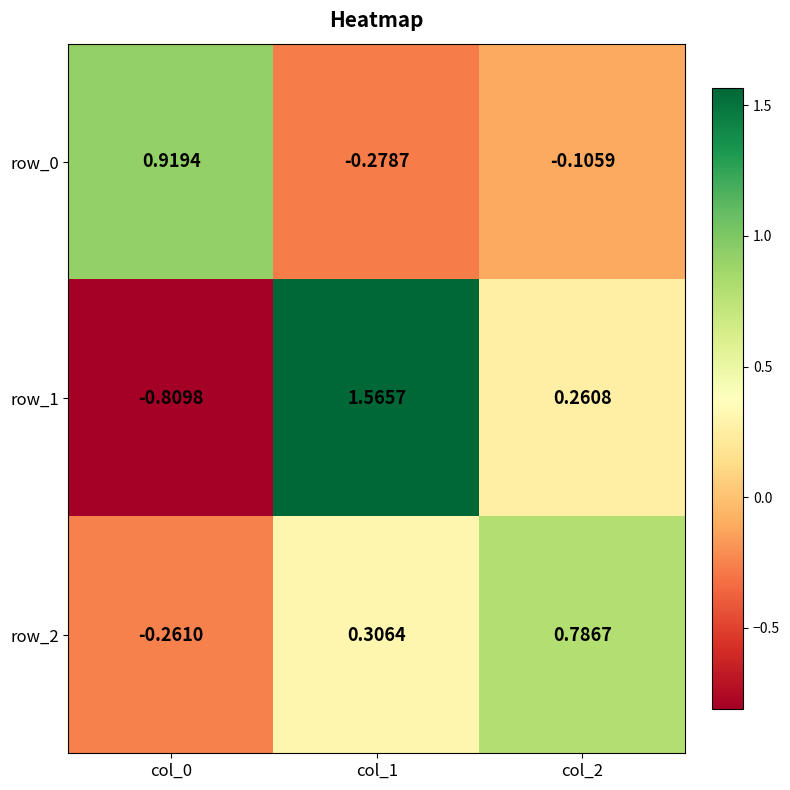

Which label corresponds to the largest value in the chart?

col_1